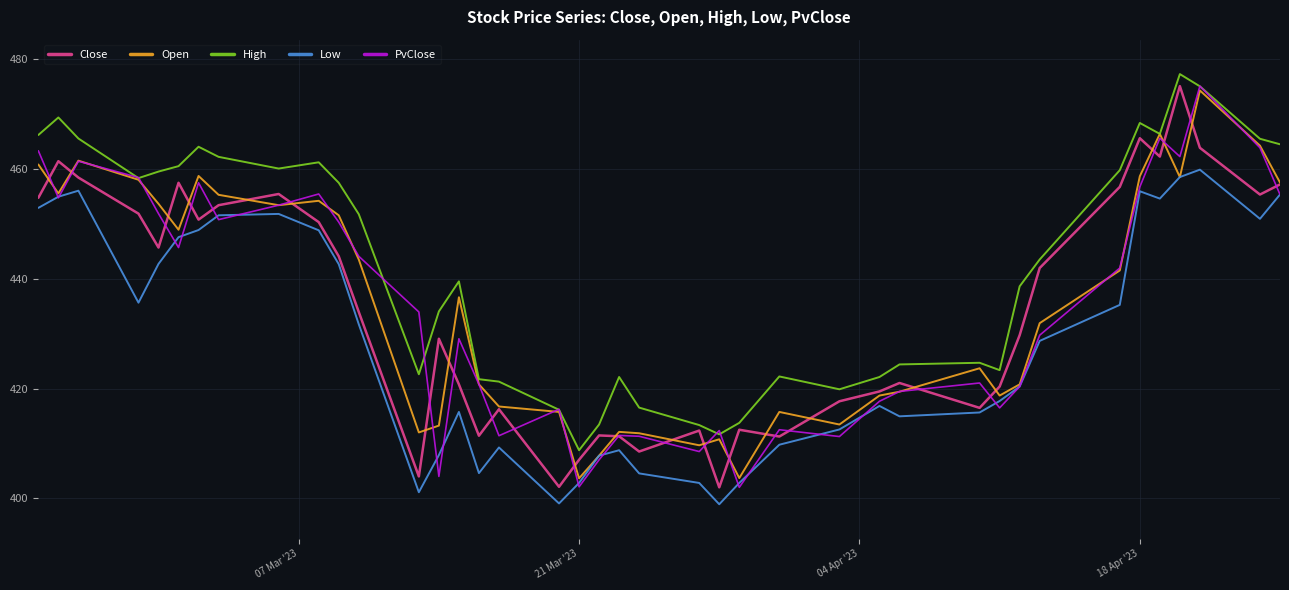

Which series has the largest total across all categories?

High